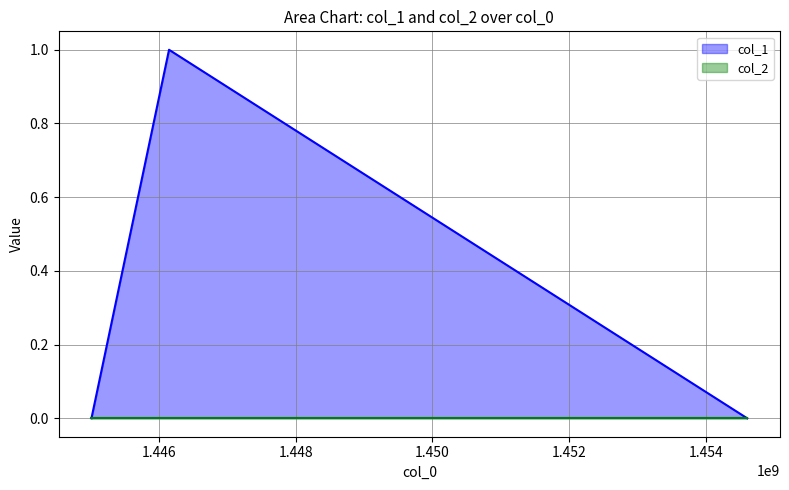

Reading left to right, what are all the values shown in this chart?

0	1	0